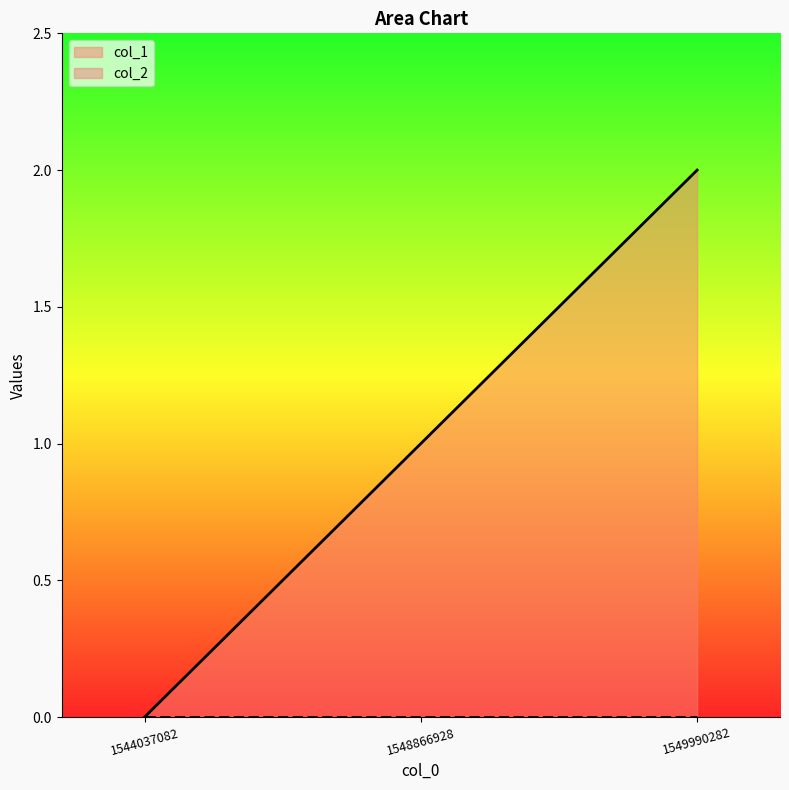

The value at 1544037082 is 1. True or false?

False